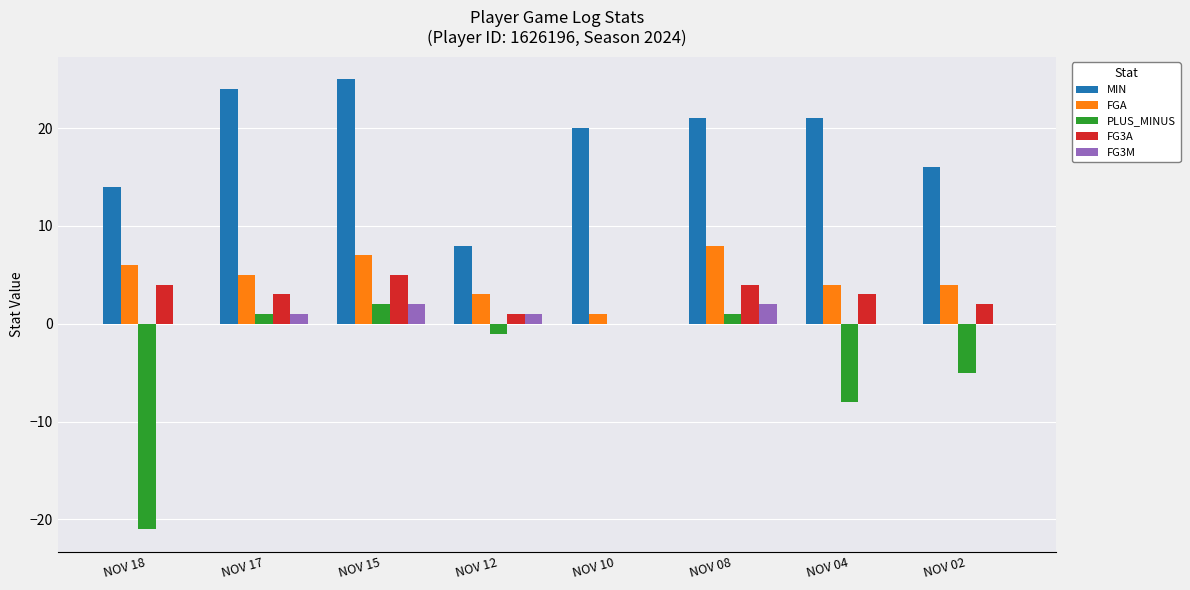

Between NOV 15 and NOV 02, which series saw the biggest shift?

MIN